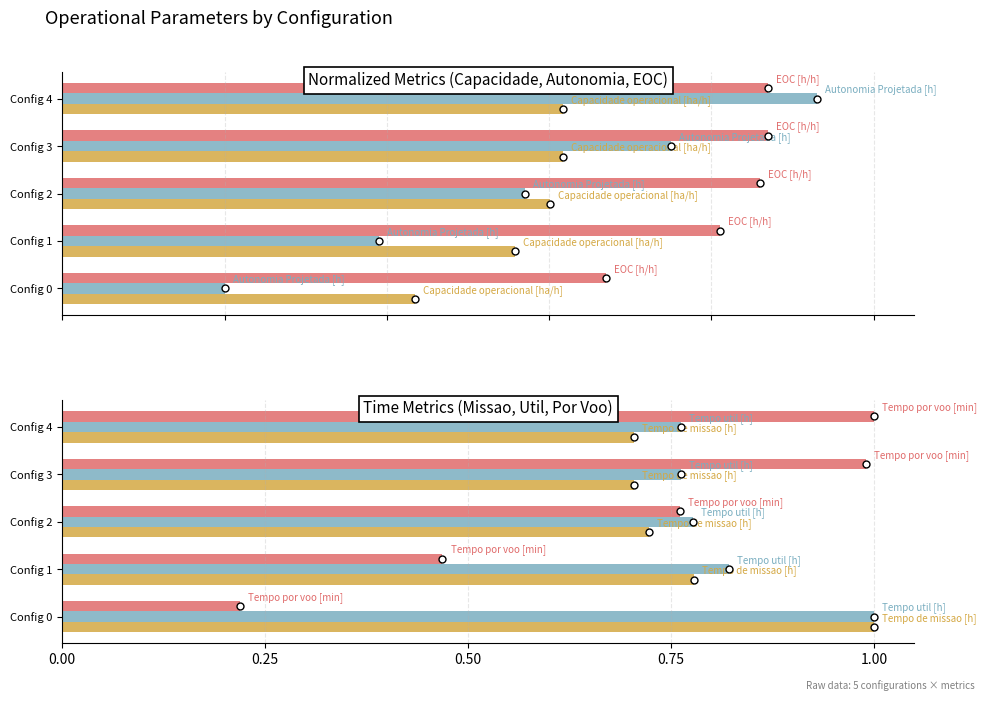

Which series changed the most between Config 0 and Config 4?

Tempo por voo [min]